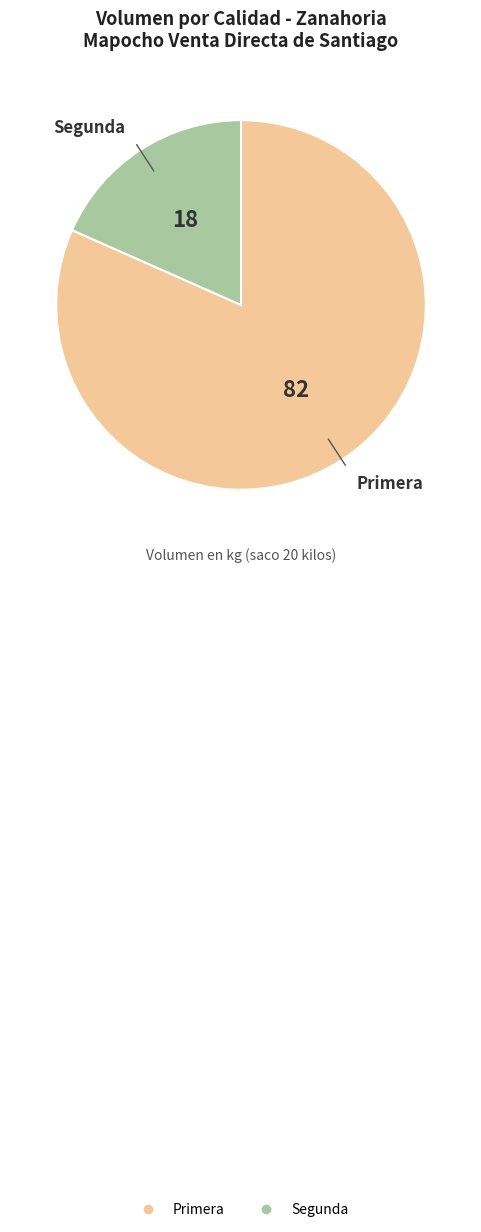

Which category has the smallest portion of the pie?

Segunda